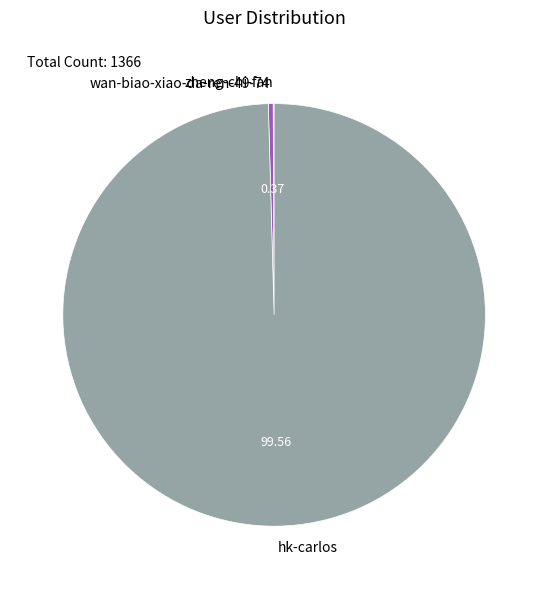

What is the largest slice in the pie chart?

hk-carlos